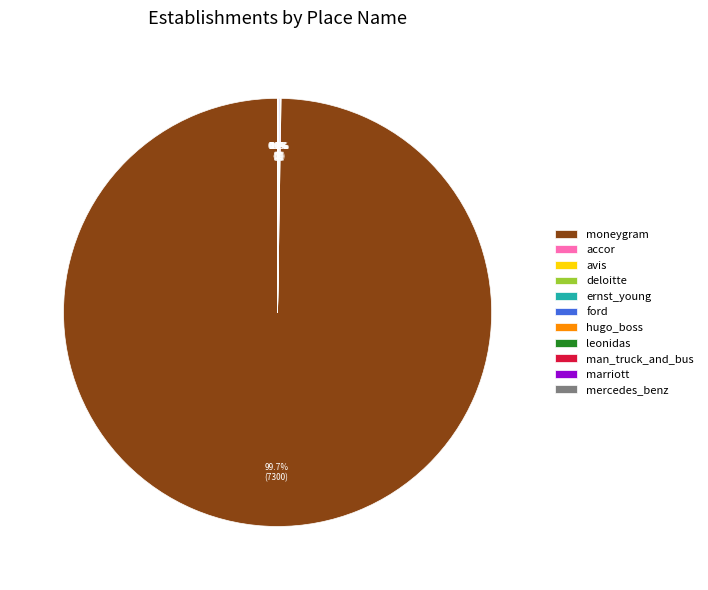

Is there any slice that represents more than half of the pie?

Yes